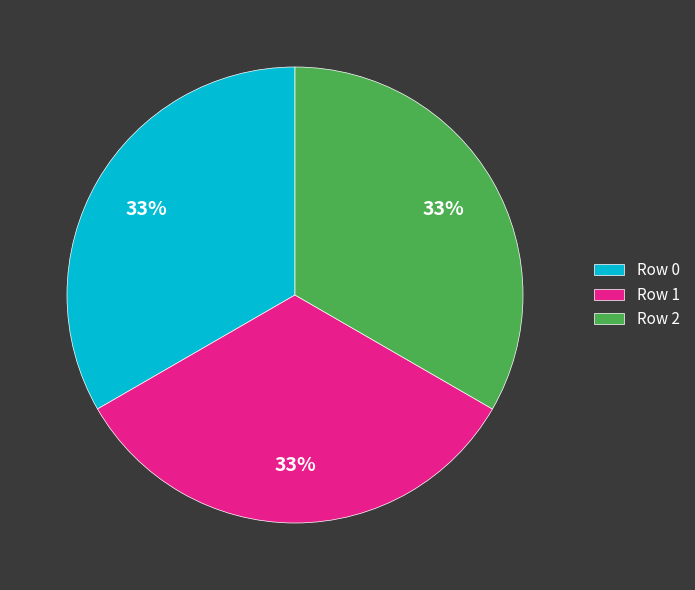

Is there any slice that represents more than half of the pie?

No